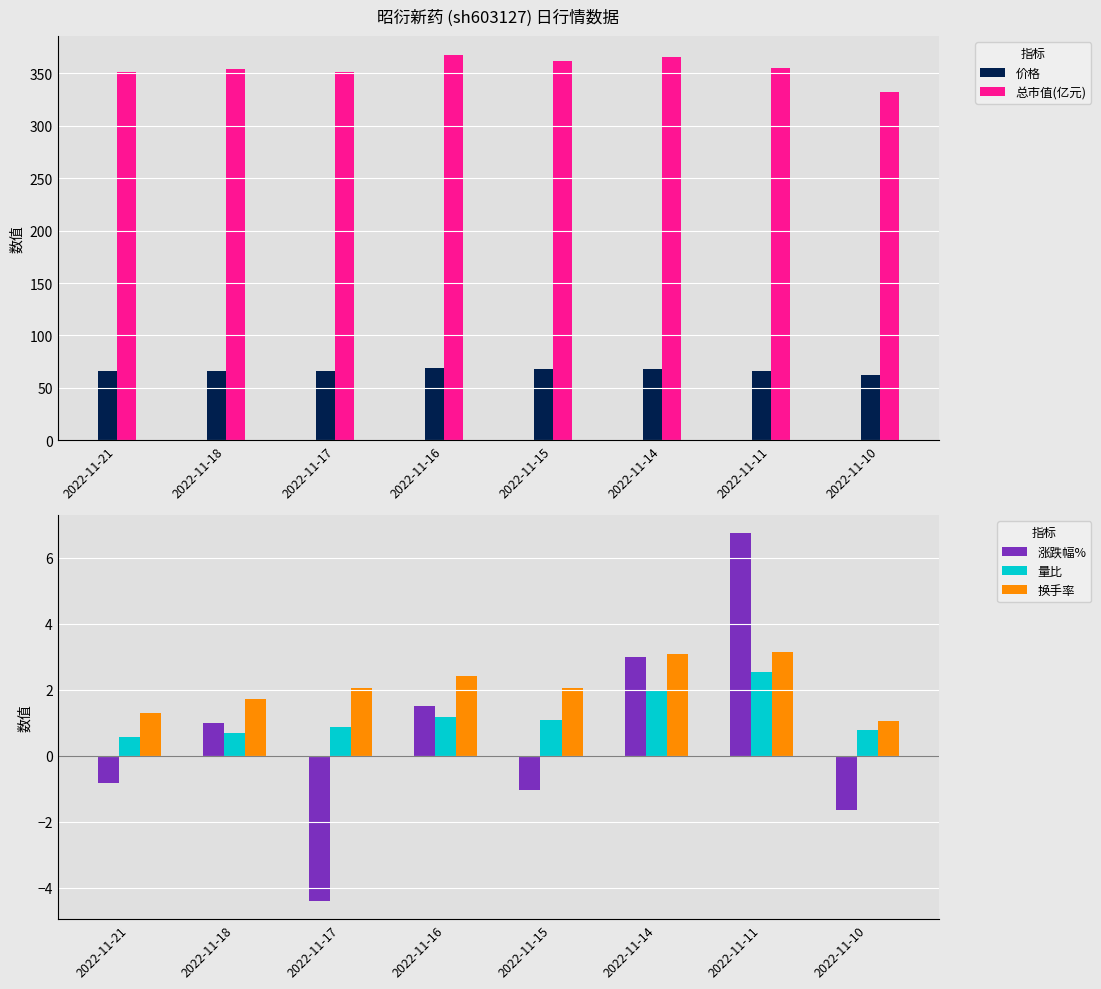

List the series in order of their peak value, lowest first.

量比, 换手率, 涨跌幅%, 价格, 总市值(亿元)